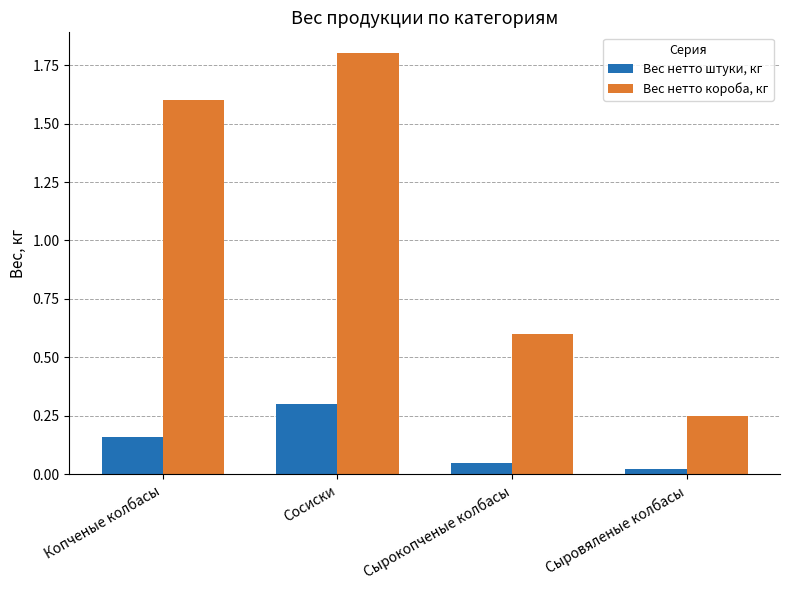

Which series has the largest range (max minus min)?

Вес нетто короба, кг